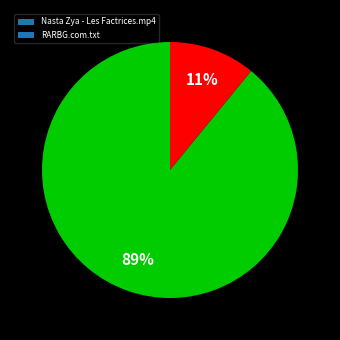

To the nearest percent, what is the combined percentage of RARBG.com.txt and Nasta Zya - Les Factrices.mp4?

100%